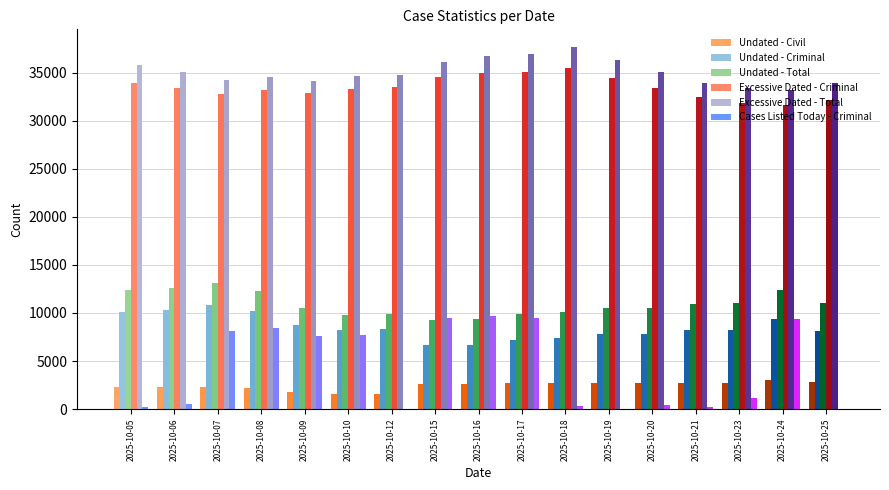

Which series changed the most between 2025-10-18 and 2025-10-23?

Excessive Dated - Total